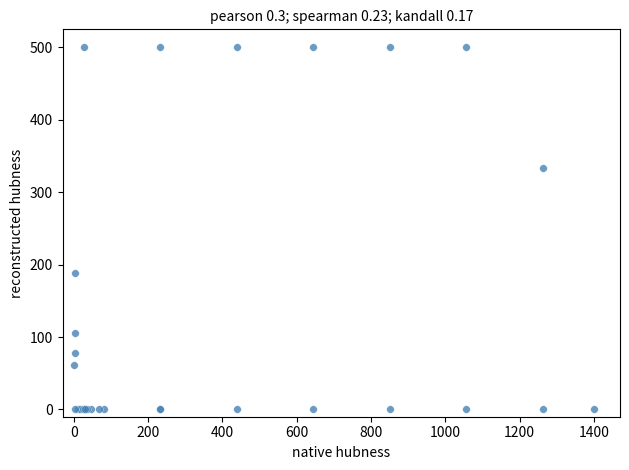

What Y value in the scatter plot is closest to 250?

188.9